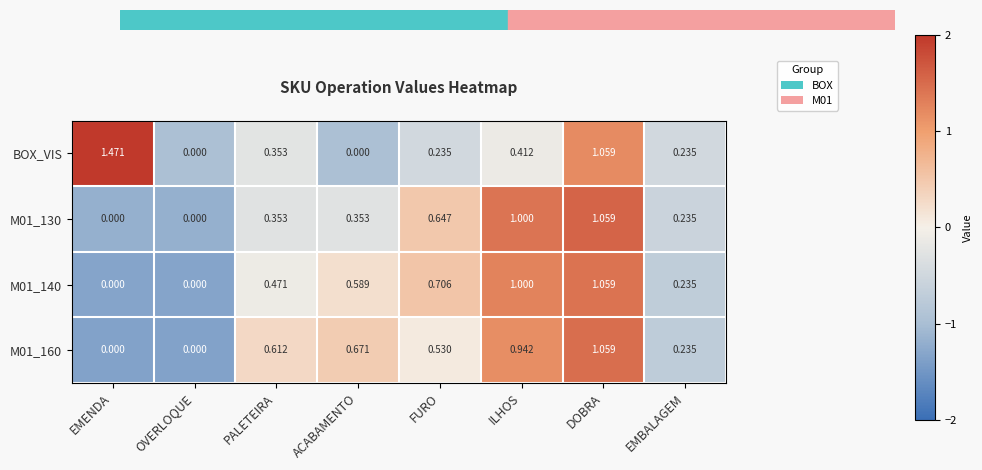

At which category is the sum across all series the highest?

DOBRA